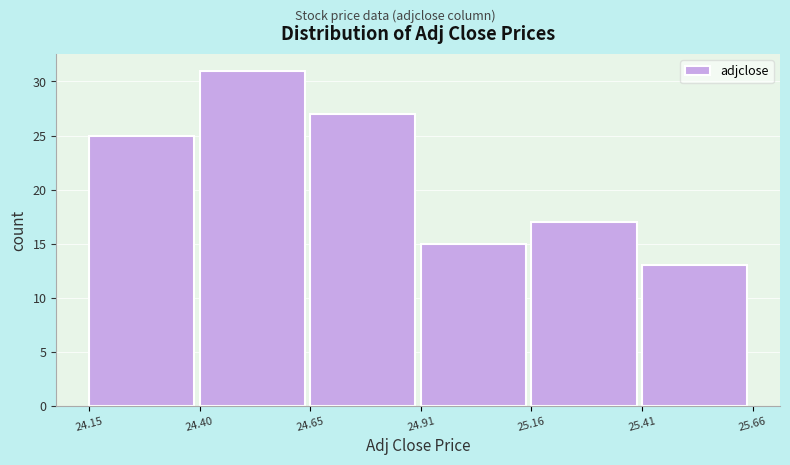

Reading left to right, list every bar in this chart as the range it spans on the x-axis followed by its height. The values are not printed on the chart, so give them approximately, as read against the axis.

24.15 to 24.40: 25
24.40 to 24.65: 31
24.65 to 24.91: 27
24.91 to 25.16: 15
25.16 to 25.41: 17
25.41 to 25.66: 13